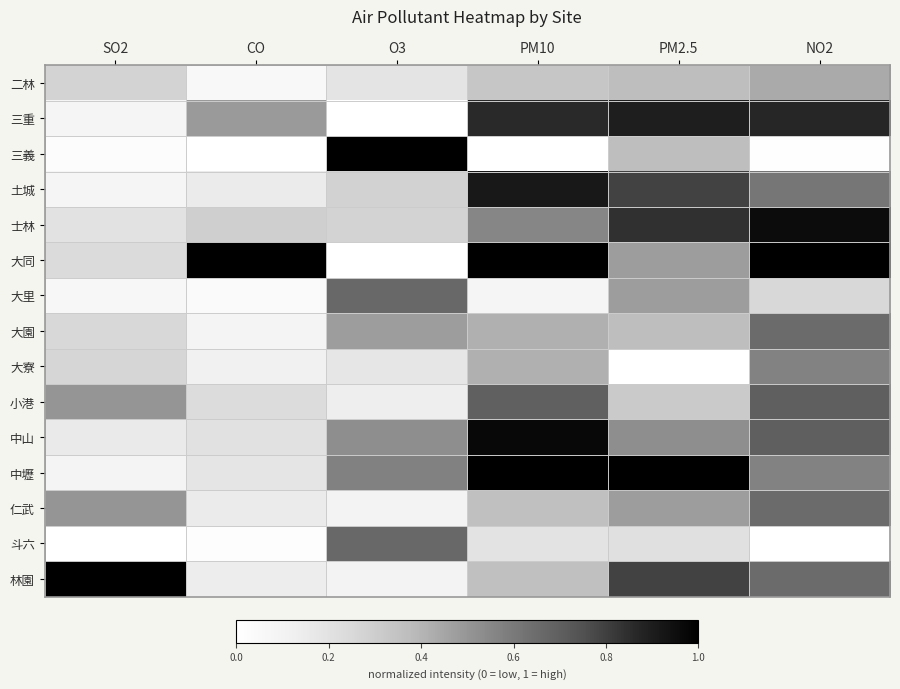

Reading right to left, what are all the values shown in this chart?

二林: NO2=0.4	PM2.5=0.4	PM10=0.3	O3=0.2	CO=0.1	SO2=0.3
三重: NO2=0.9	PM2.5=0.9	PM10=0.9	O3=0.0	CO=0.5	SO2=0.1
三義: NO2=0.0	PM2.5=0.4	PM10=0.0	O3=1.0	CO=0.0	SO2=0.0
土城: NO2=0.6	PM2.5=0.8	PM10=0.9	O3=0.3	CO=0.1	SO2=0.1
士林: NO2=1.0	PM2.5=0.8	PM10=0.6	O3=0.3	CO=0.3	SO2=0.2
大同: NO2=1.0	PM2.5=0.5	PM10=1.0	O3=0.0	CO=1.0	SO2=0.2
大里: NO2=0.3	PM2.5=0.5	PM10=0.1	O3=0.7	CO=0.0	SO2=0.1
大園: NO2=0.7	PM2.5=0.4	PM10=0.4	O3=0.5	CO=0.1	SO2=0.2
大寮: NO2=0.6	PM2.5=0.0	PM10=0.4	O3=0.2	CO=0.1	SO2=0.3
小港: NO2=0.7	PM2.5=0.3	PM10=0.7	O3=0.1	CO=0.2	SO2=0.5
中山: NO2=0.7	PM2.5=0.5	PM10=1.0	O3=0.5	CO=0.2	SO2=0.2
中壢: NO2=0.6	PM2.5=1.0	PM10=1.0	O3=0.6	CO=0.2	SO2=0.1
仁武: NO2=0.7	PM2.5=0.5	PM10=0.4	O3=0.1	CO=0.1	SO2=0.5
斗六: NO2=0.0	PM2.5=0.2	PM10=0.2	O3=0.7	CO=0.0	SO2=0.0
林園: NO2=0.7	PM2.5=0.8	PM10=0.4	O3=0.1	CO=0.1	SO2=1.0